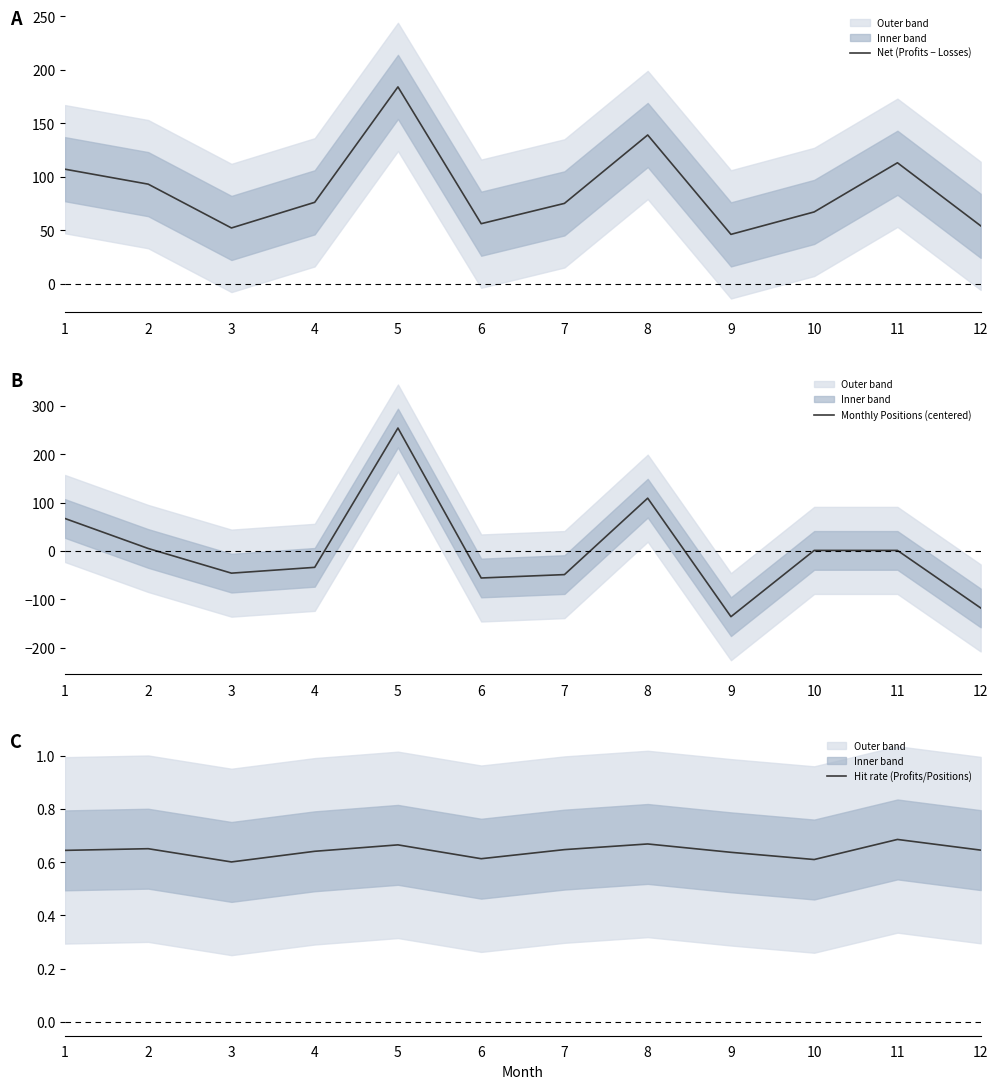

What is the total value across all series at 9?

-89.2